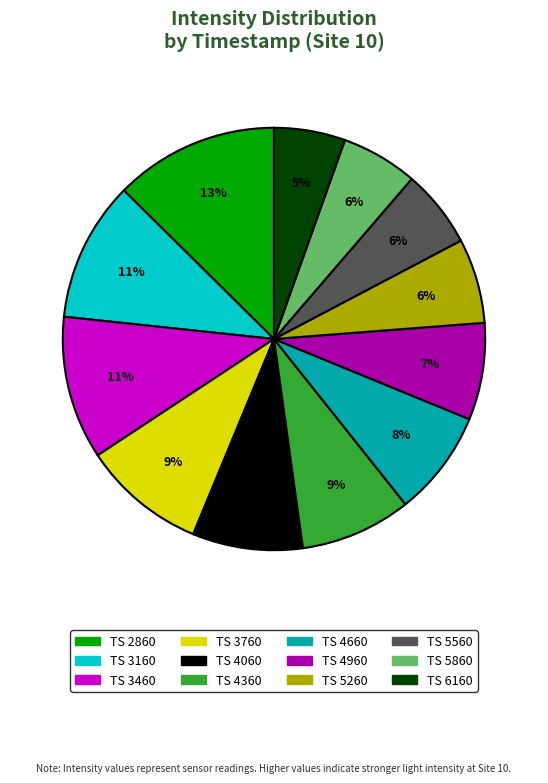

Is there a majority slice in this chart?

No